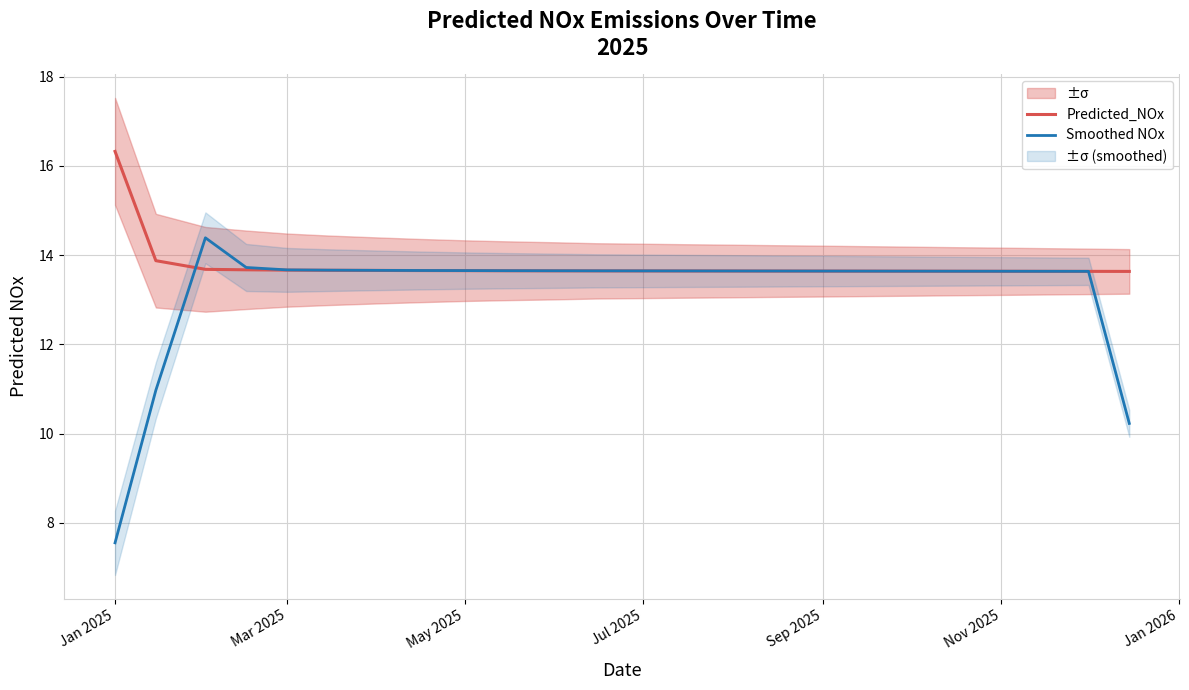

Reading left to right, list all the values displayed in this chart.

Predicted_NOx: 16.3	13.9	13.7	13.7	13.7	13.7	13.7	13.7	13.7	13.7	13.6	13.6	13.6	13.6	13.6	13.6	13.6	13.6	13.6	13.6	13.6	13.6	13.6	13.6
Smoothed NOx: 7.6	11.0	14.4	13.7	13.7	13.7	13.7	13.7	13.7	13.7	13.7	13.6	13.6	13.6	13.6	13.6	13.6	13.6	13.6	13.6	13.6	13.6	13.6	10.2